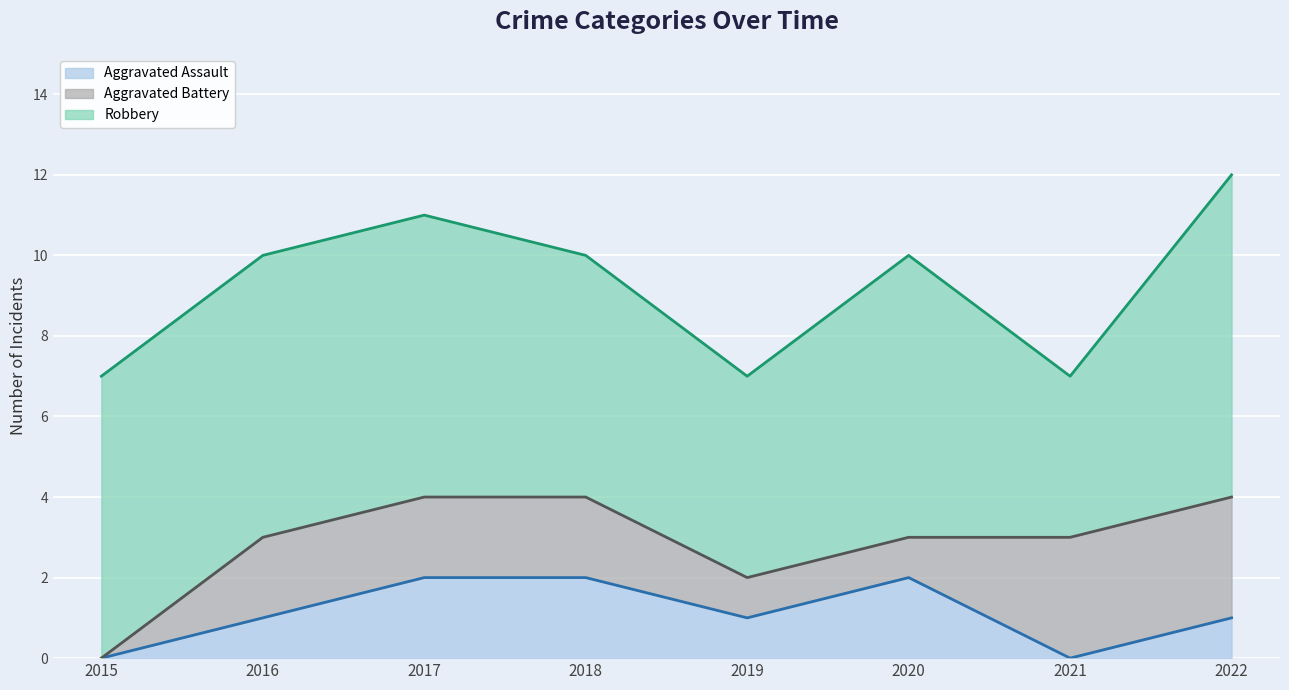

List the labels in order of Robbery value, smallest first.

2021, 2019, 2018, 2015, 2016, 2017, 2020, 2022